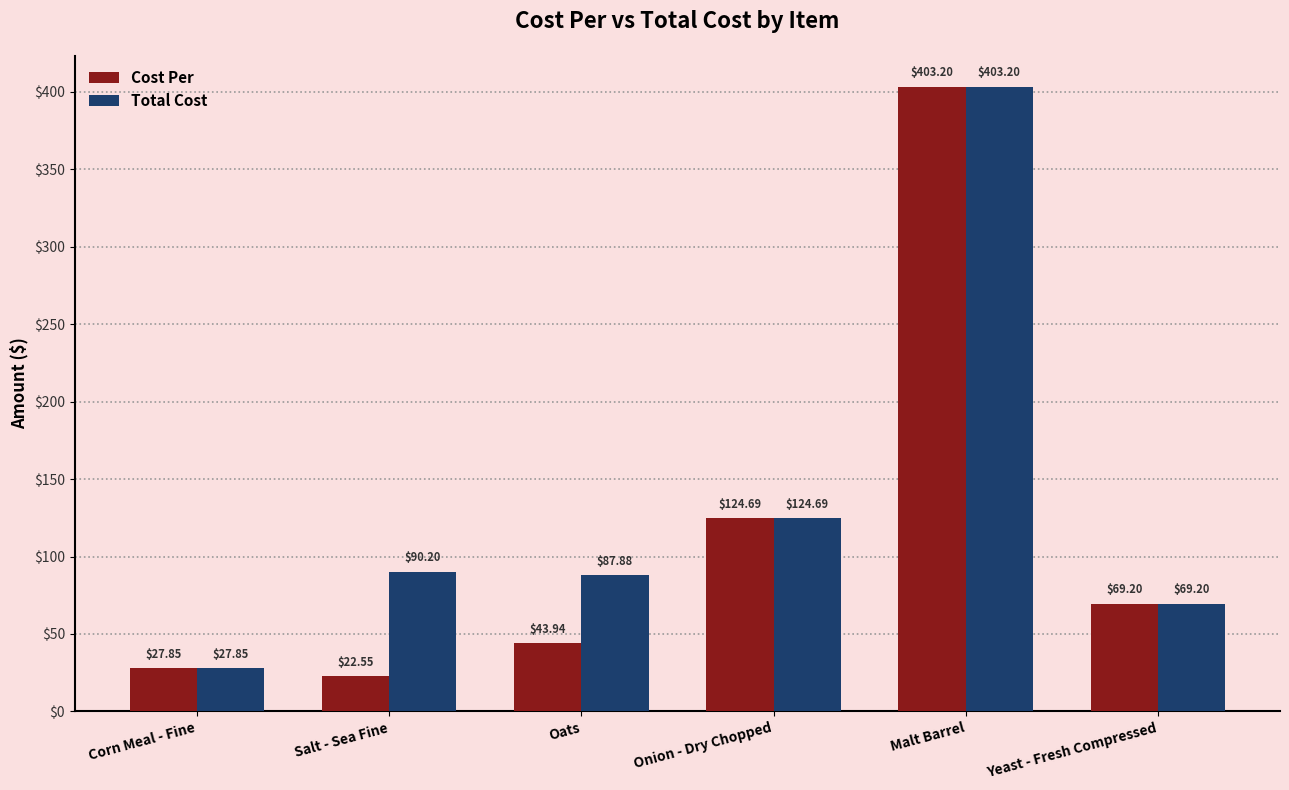

What is the sum of the Total Cost values at Malt Barrel and Corn Meal - Fine?

431.1